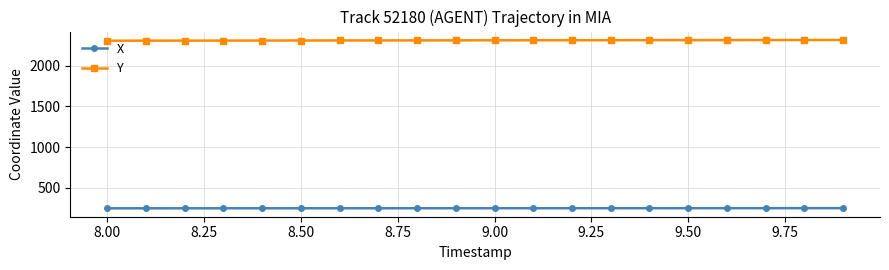

What is the smallest value displayed?

249.1